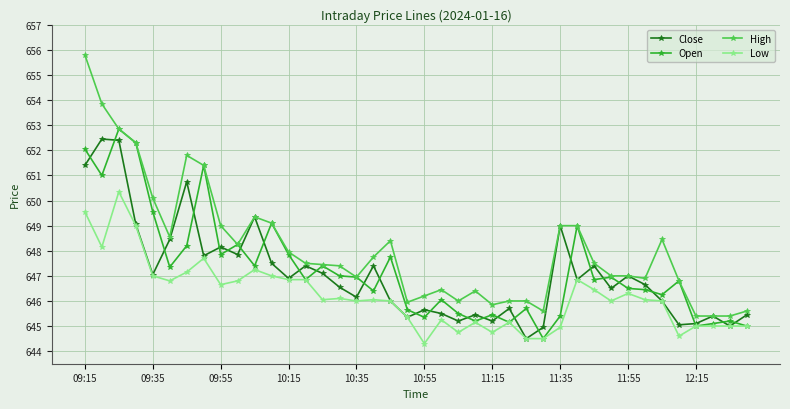

True or false: Close has more than 1 points higher than both neighbors.

True